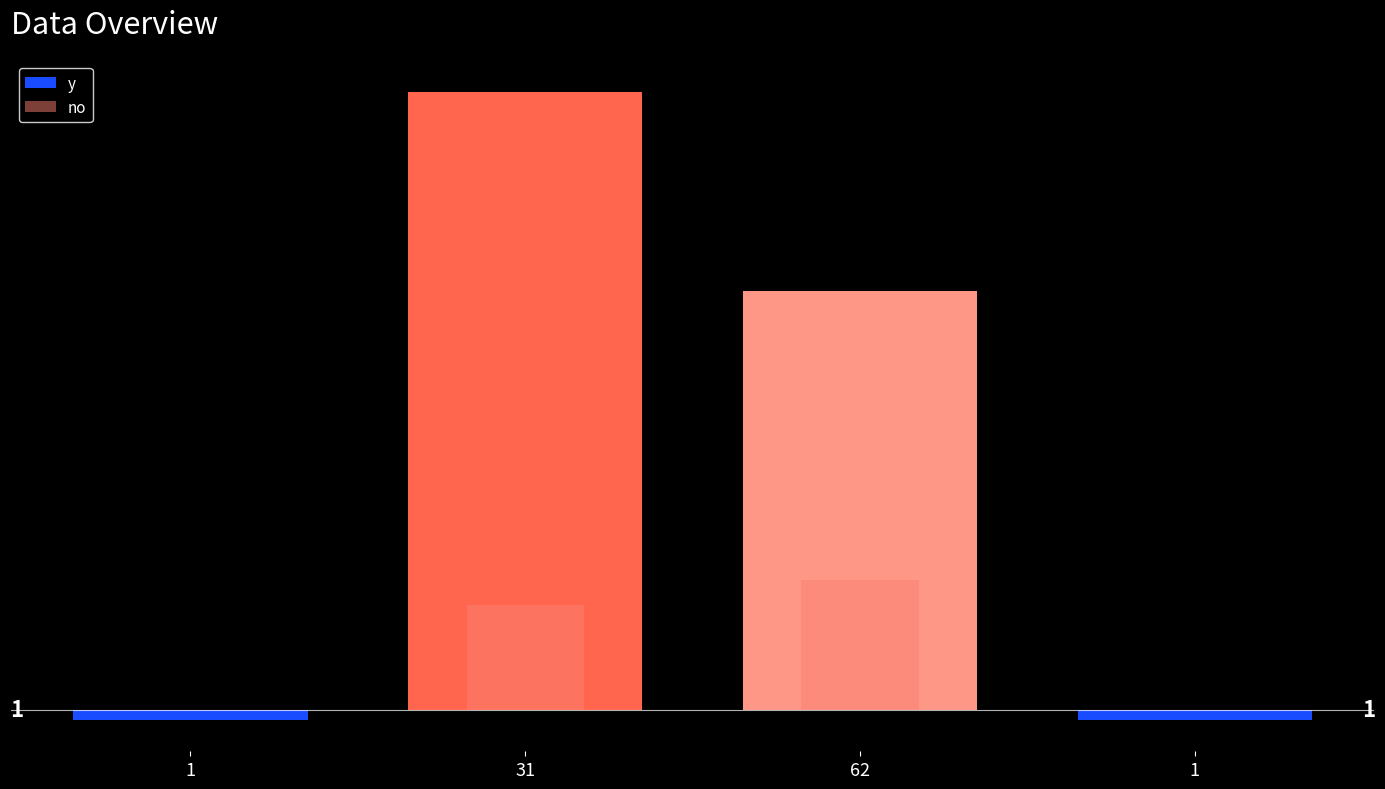

Between 31 and 62, which is larger?

31